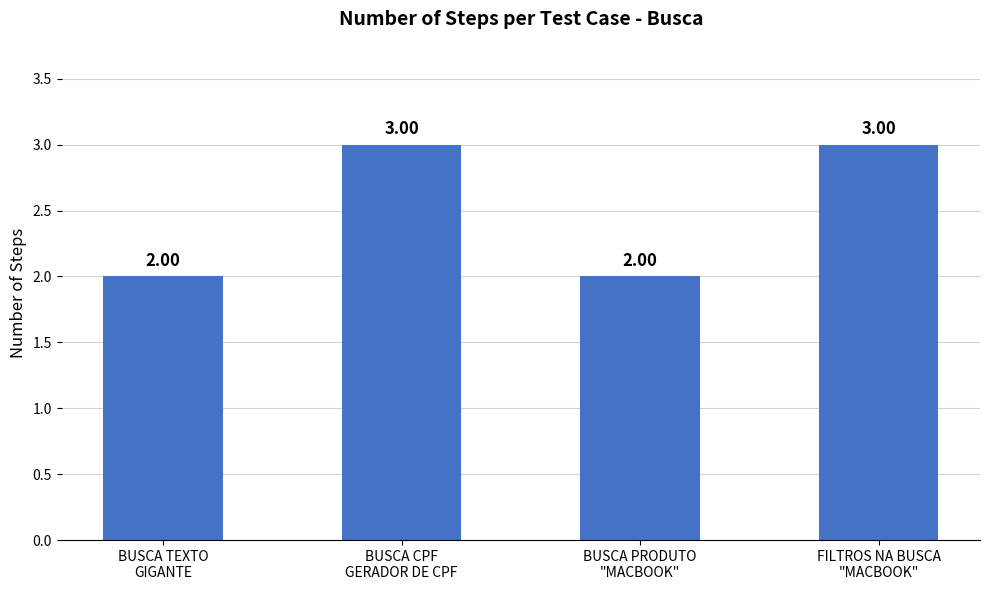

What is the minimum value shown in the chart?

2